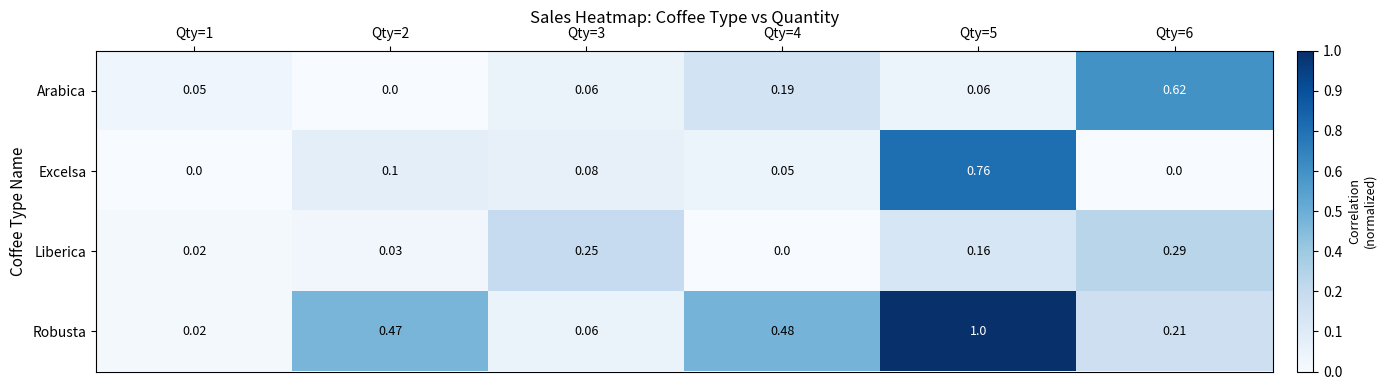

How many data points does each series have?

6